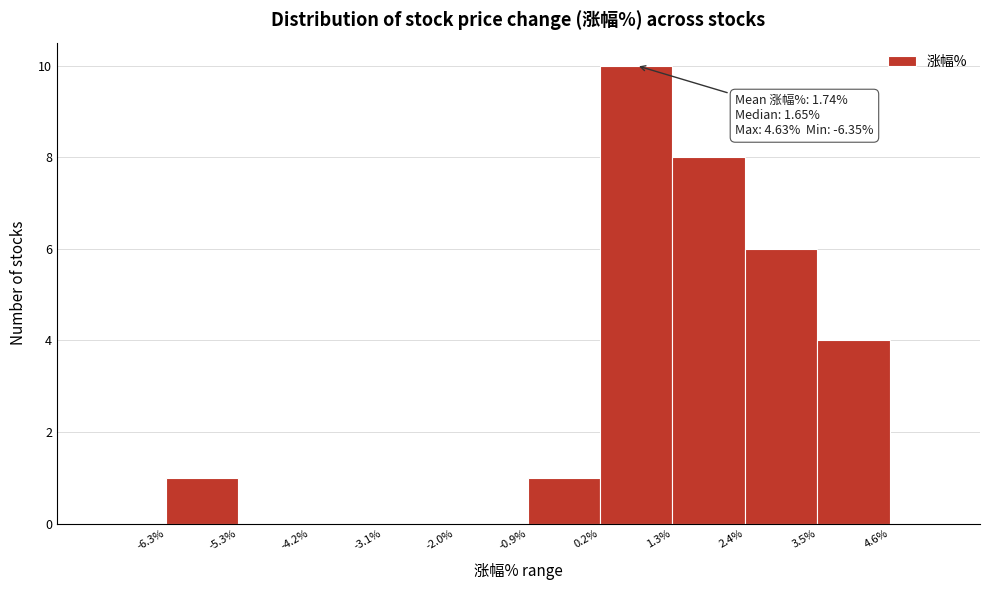

Over which range of the x-axis is the bar tallest?

0.2% to 1.3%